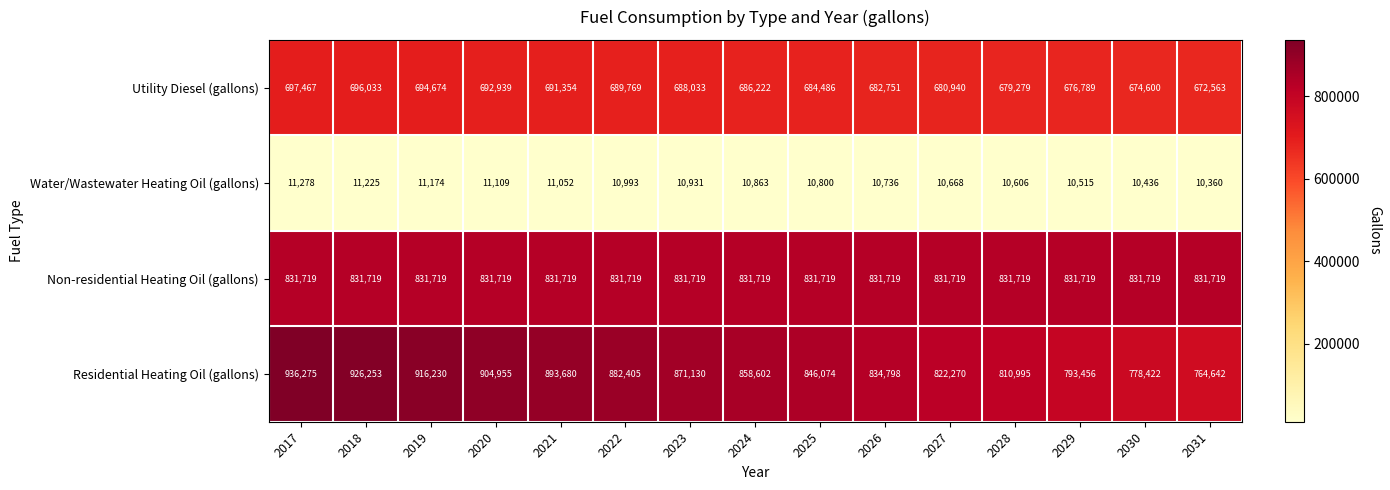

What is the minimum value shown in the chart?

10360